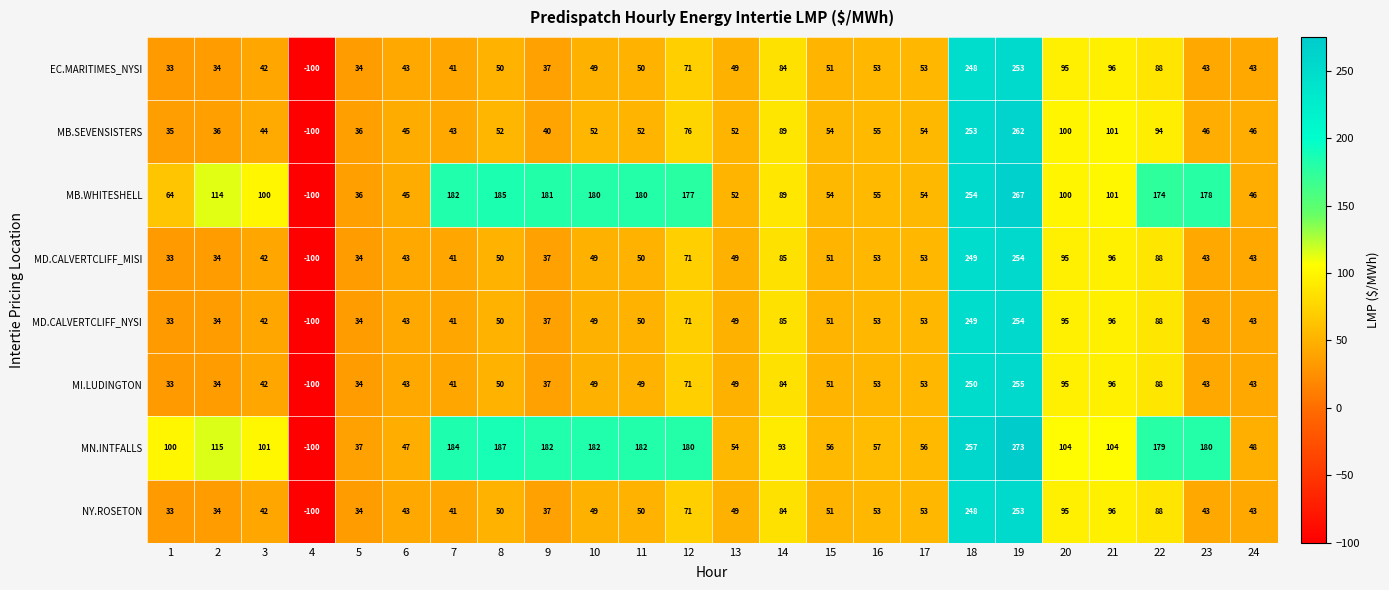

What is the difference between the maximum and second lowest values in the MD.CALVERTCLIFF_MISI series?

221